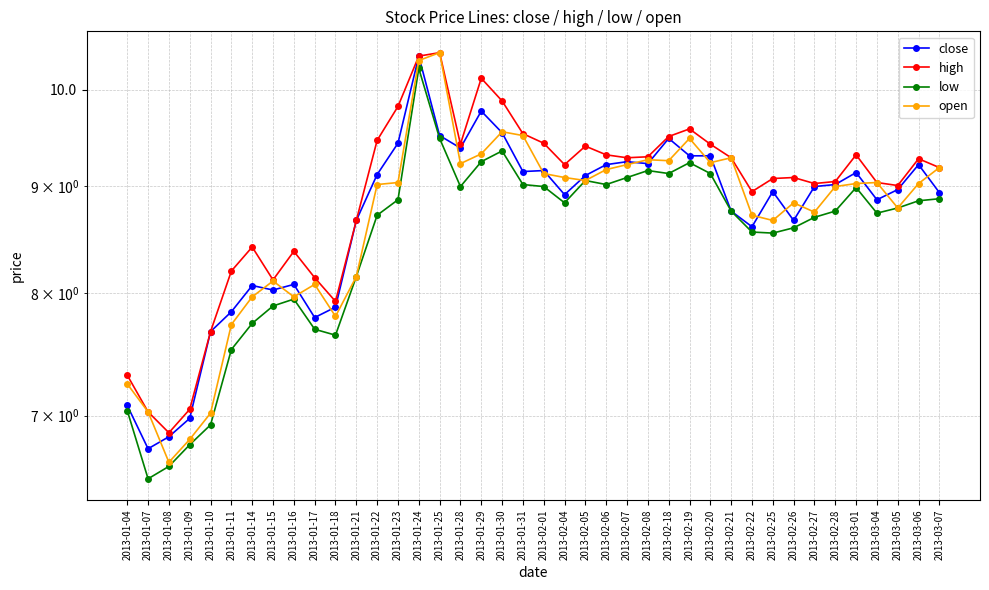

At how many categories does at least one series exceed 9?

27